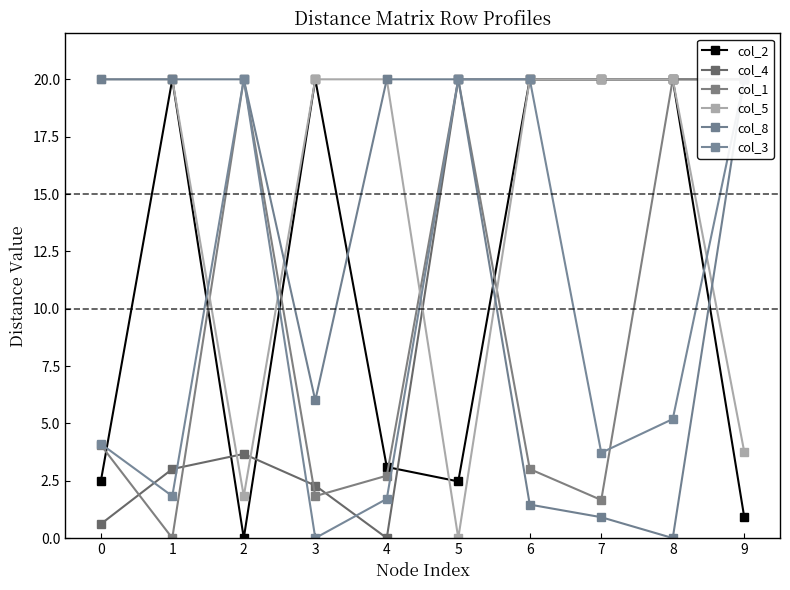

In col_2, how many points are higher than both neighbors (excluding endpoints)?

2